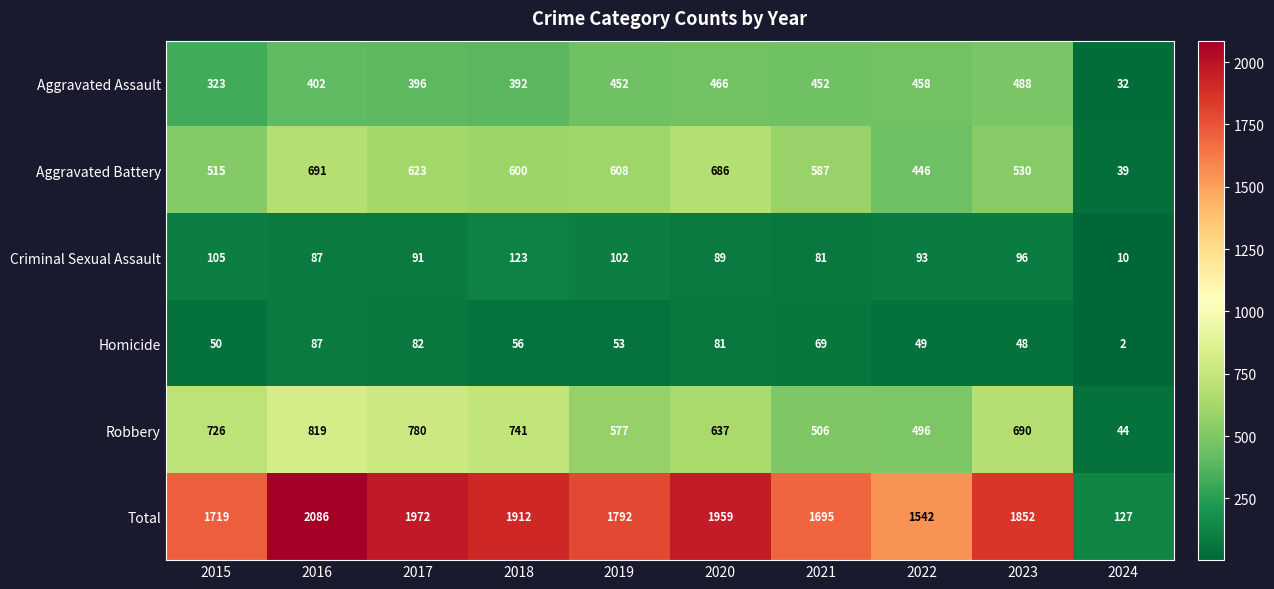

The value of Homicide at 2023 is 48. True or false?

True